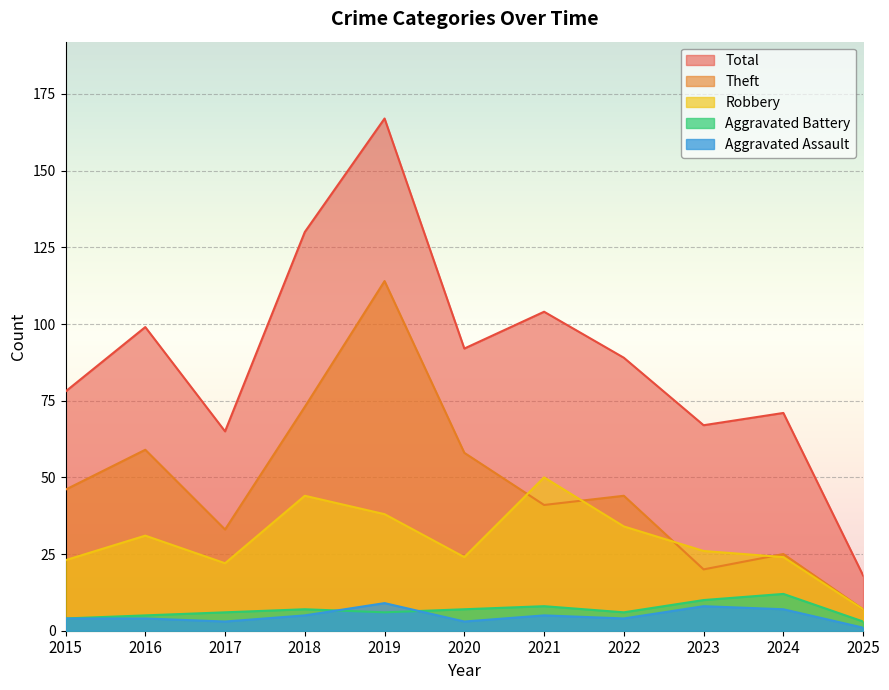

The Aggravated Assault series shows 11 at 2023. True or false?

False